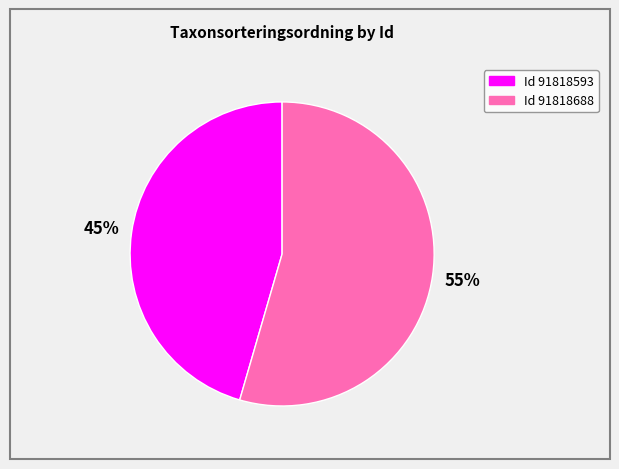

To the nearest percent, what is the average slice percentage?

50%